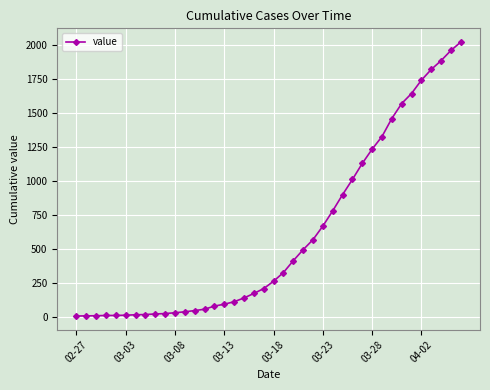

What is the maximum value shown in the chart?

2024